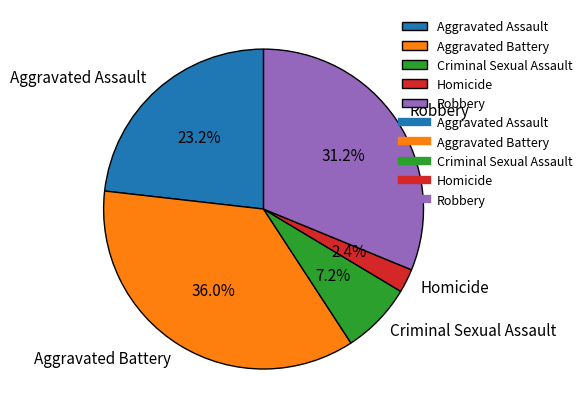

What percentage is the Criminal Sexual Assault slice, to the nearest percent?

7%